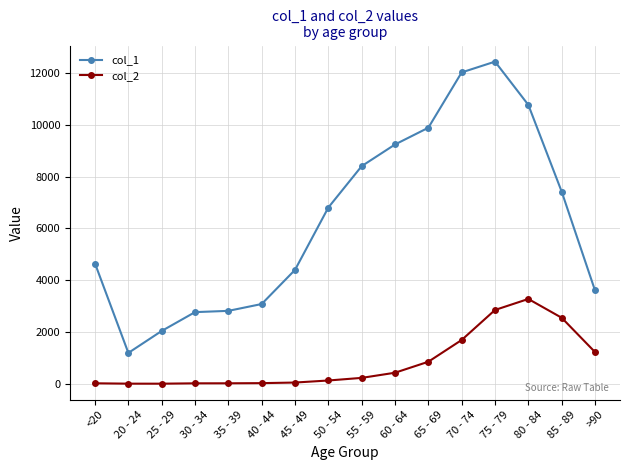

What is the maximum value for col_2?

3273